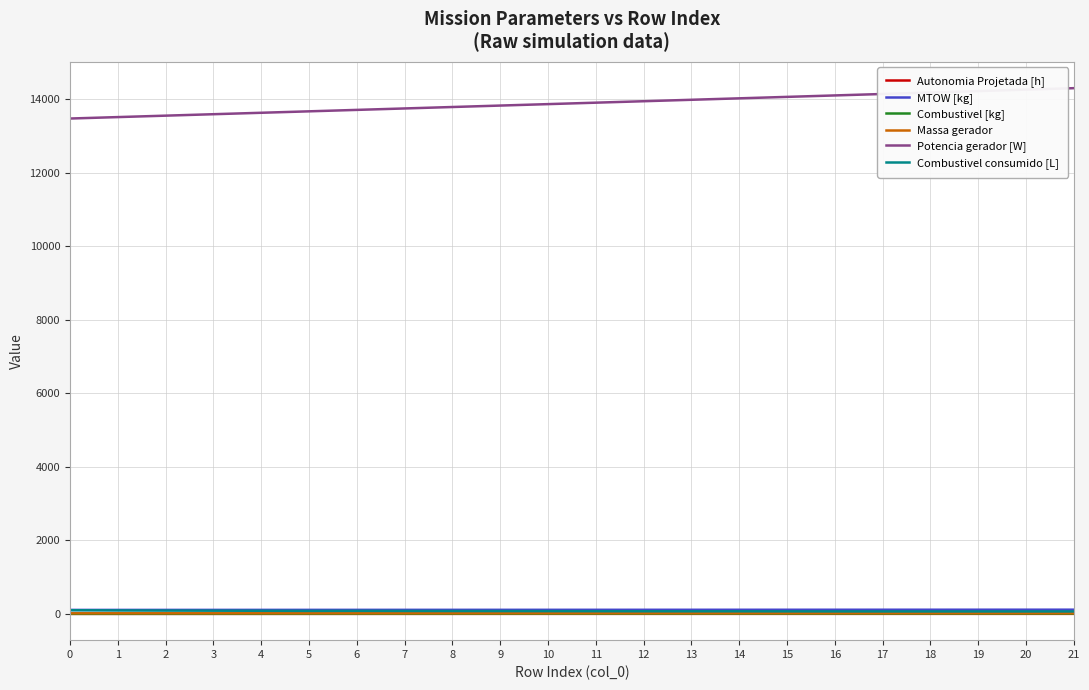

What is the average value of the Potencia gerador [W] series?

13894.0